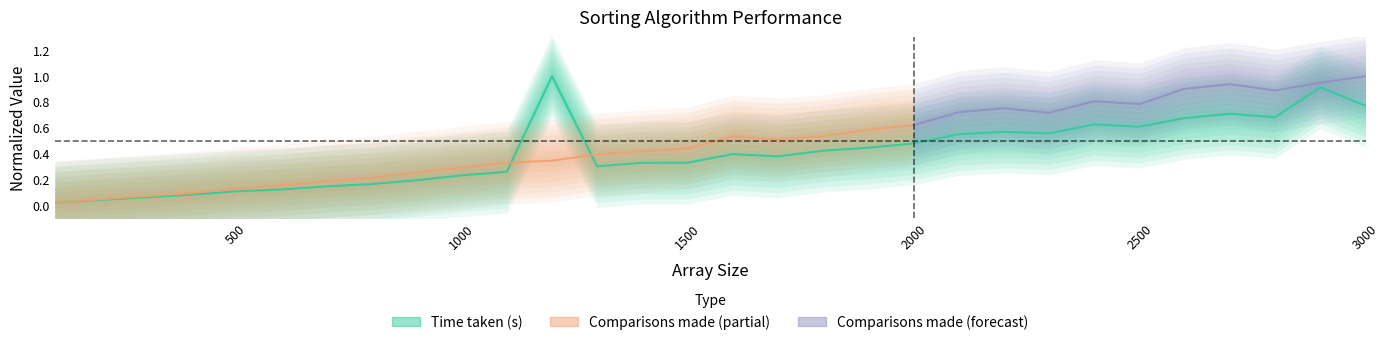

What is the average value?

0.4